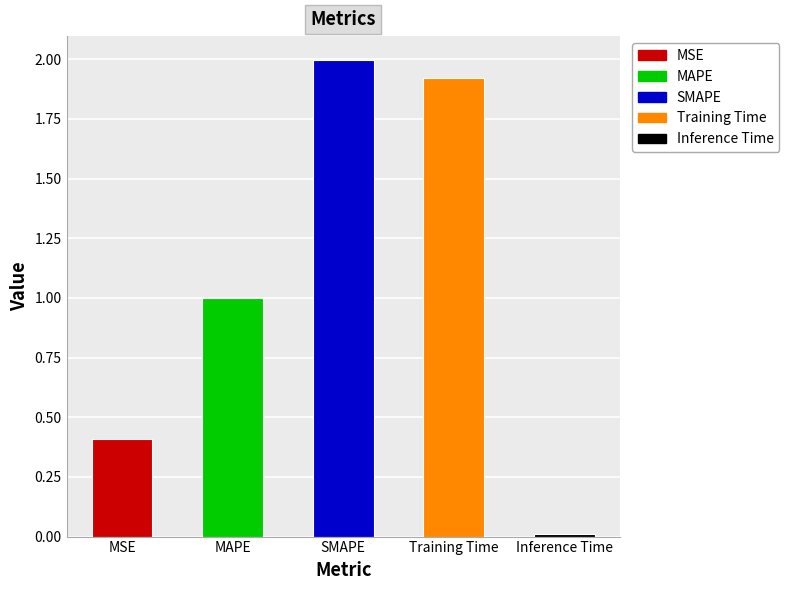

How many bars are there in total?

5